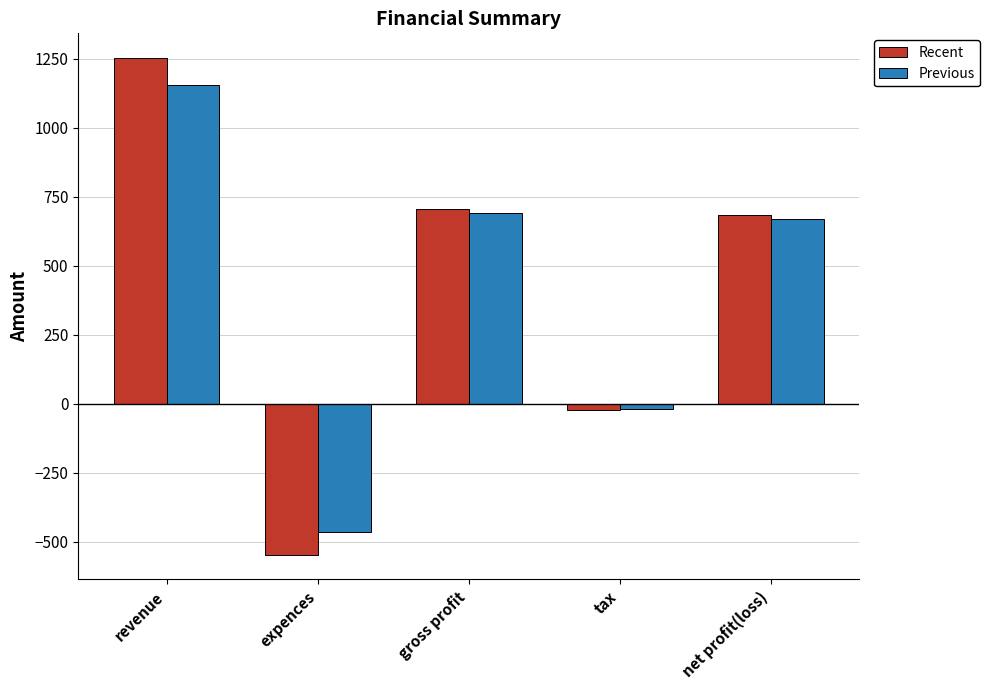

Read the Previous value at gross profit.

691